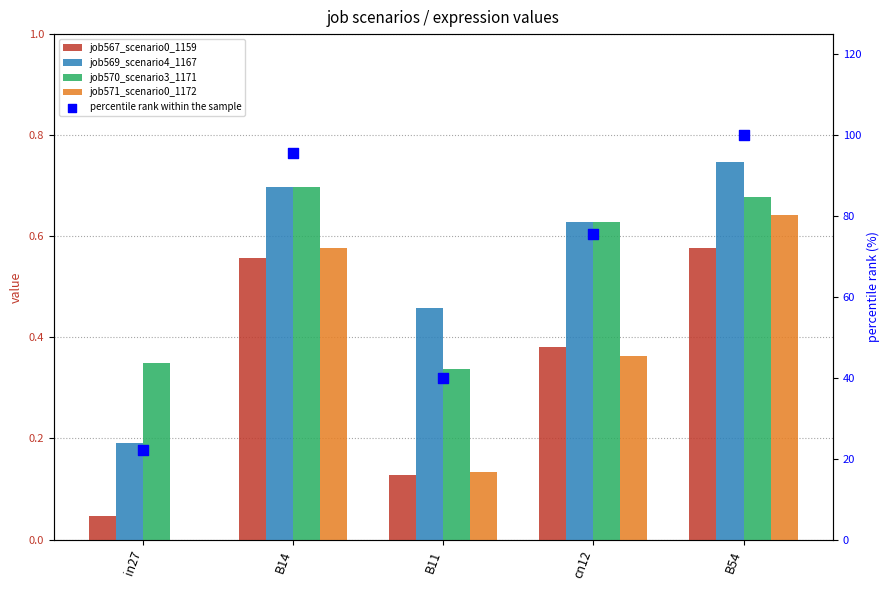

What are all the series names shown in the legend?

job567_scenario0_1159, job569_scenario4_1167, job570_scenario3_1171, job571_scenario0_1172, percentile rank within the sample